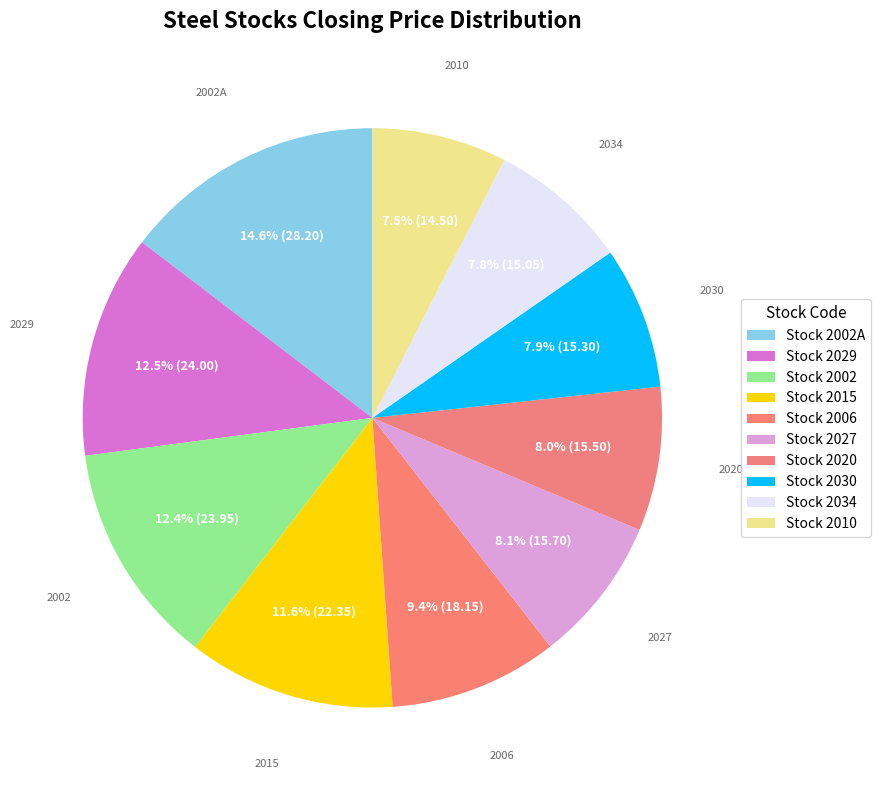

How many slices are in this pie chart?

10